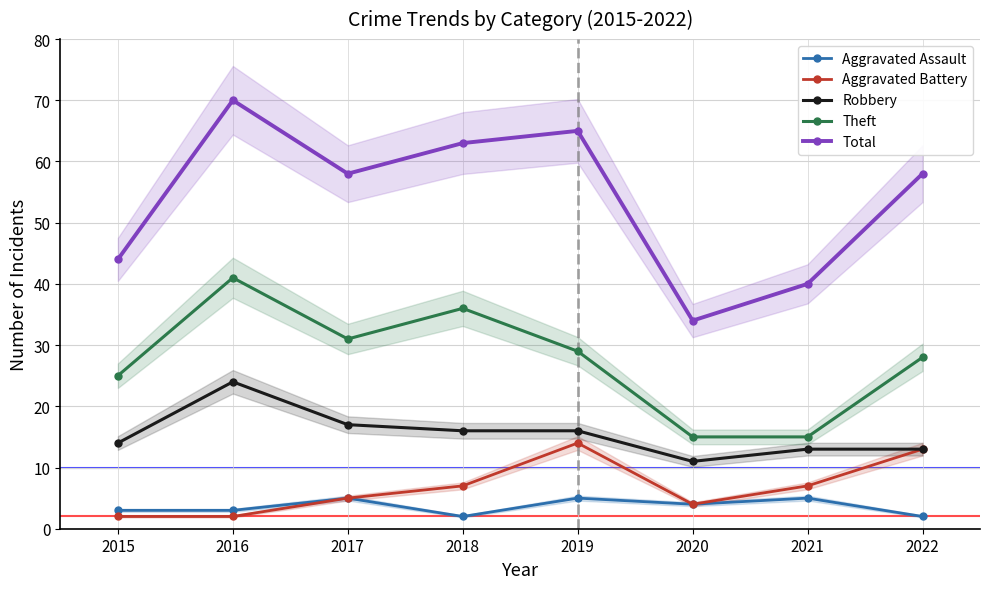

Is this an area chart (filled region under the line)?

No